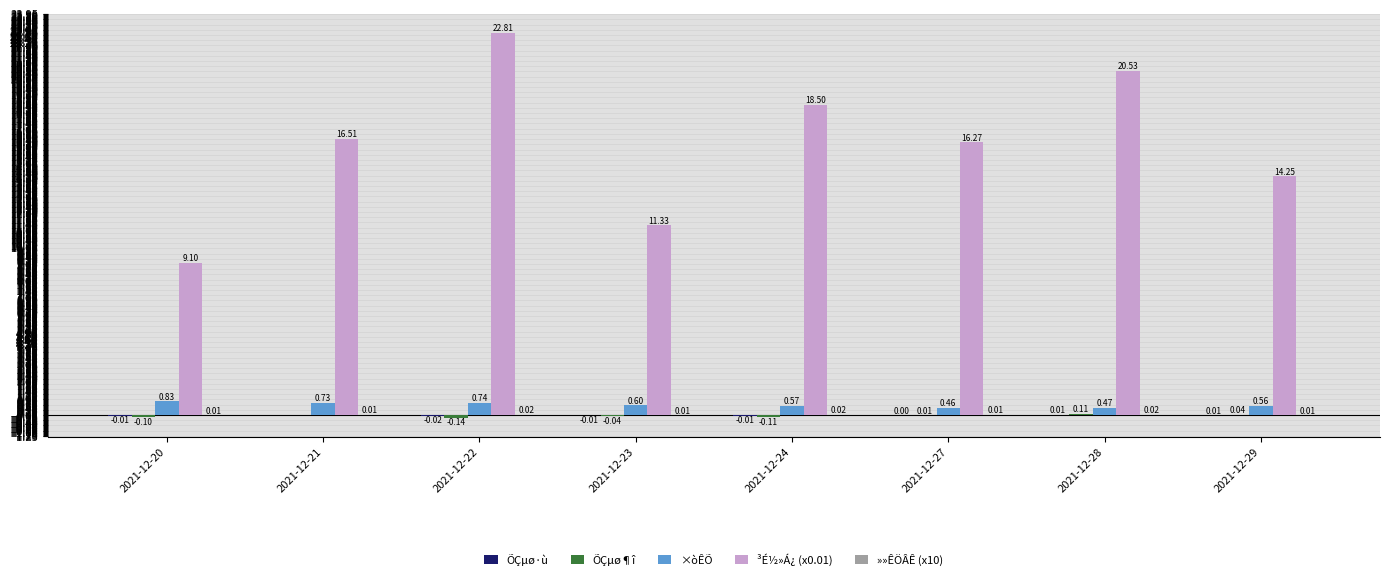

What is the greatest value displayed?

22.8